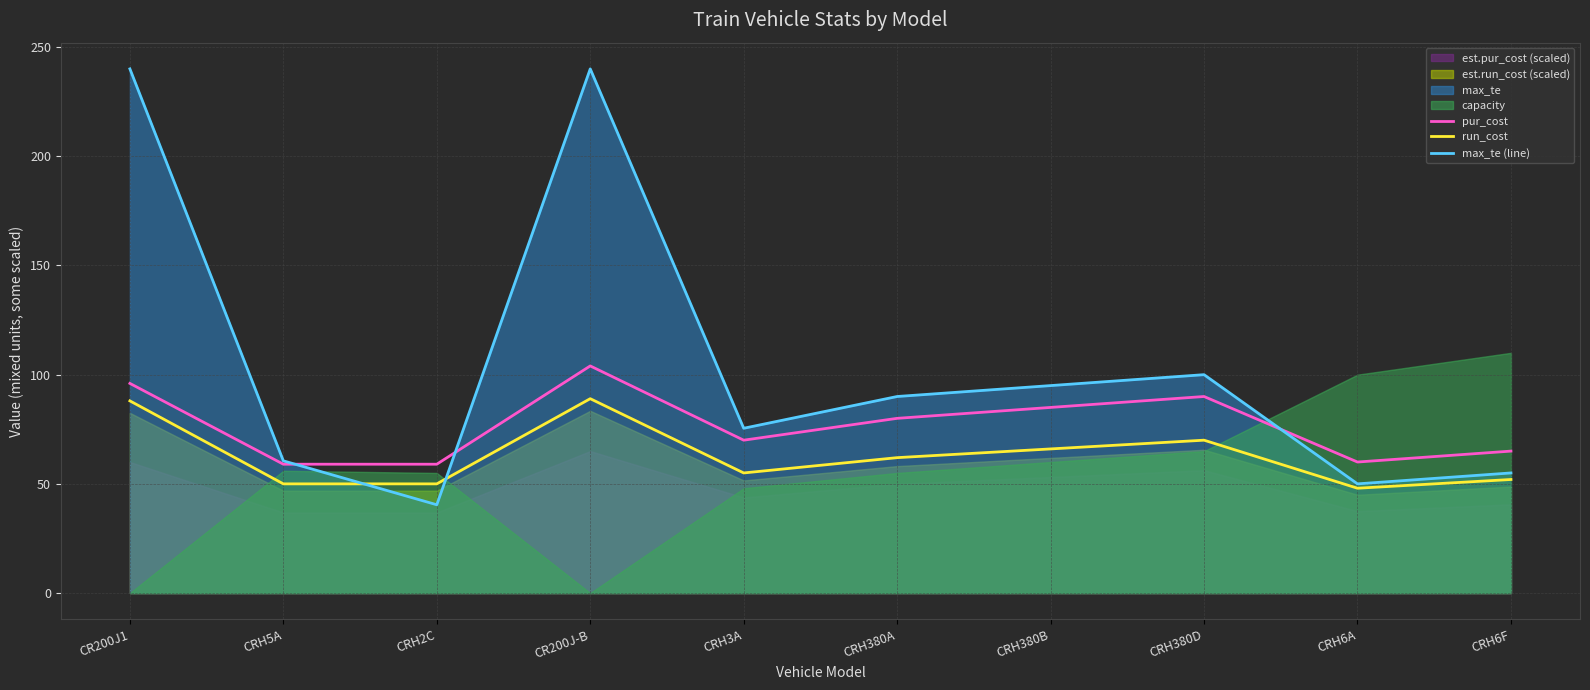

Rank the categories by run_cost value from lowest to highest.

CRH6A, CRH5A, CRH2C, CRH6F, CRH3A, CRH380A, CRH380B, CRH380D, CR200J1, CR200J-B